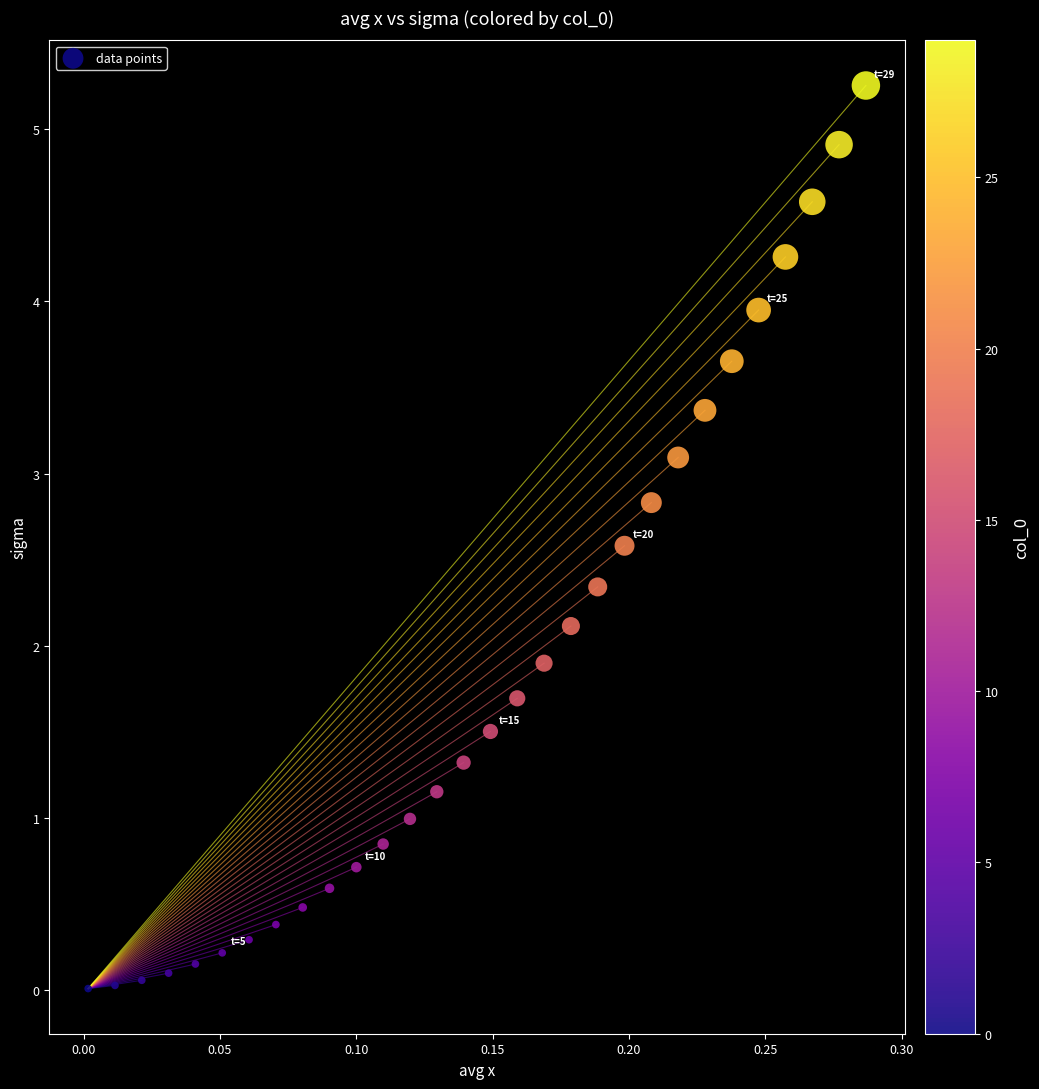

What is the range of X values (max minus min)?

0.3